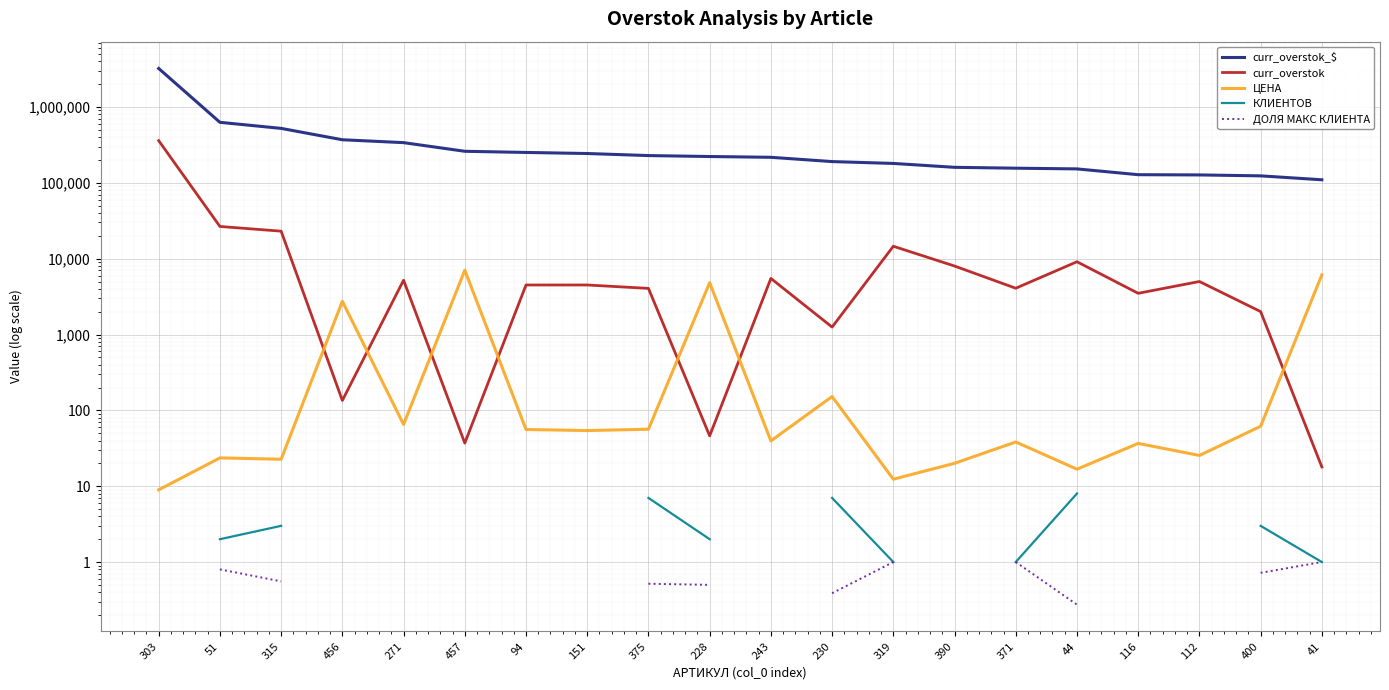

Rank the series by their maximum value, from highest to lowest.

curr_overstok_$, curr_overstok, ЦЕНА, КЛИЕНТОВ, ДОЛЯ МАКС КЛИЕНТА